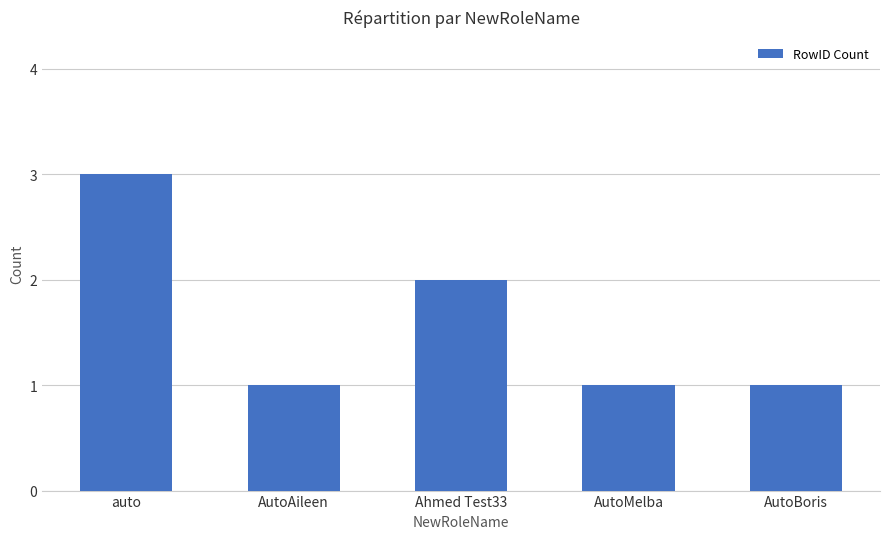

Approximately how many times larger is the value at auto compared to AutoMelba?

3.0